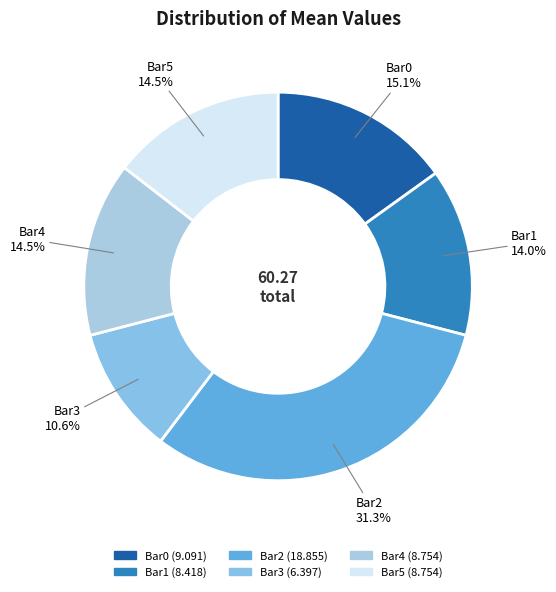

Which has a higher value, Bar1 or Bar4?

Bar4